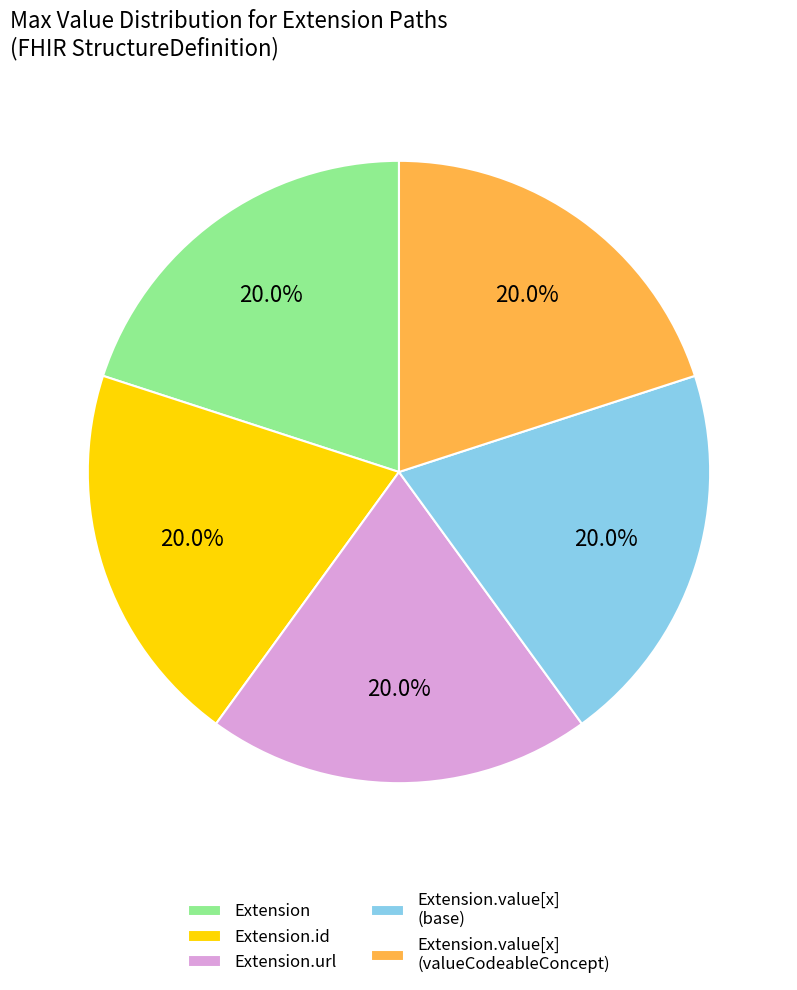

Is Extension.url the majority of the pie?

No